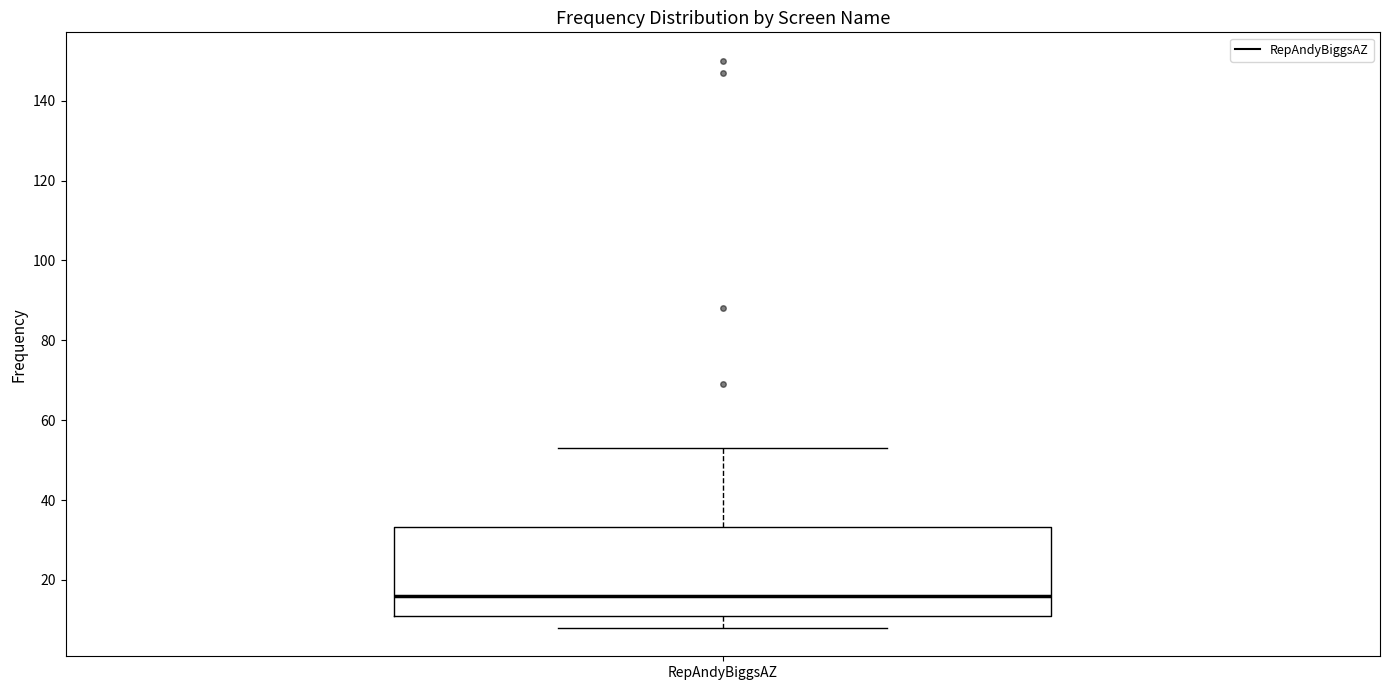

Transcribe this box plot: give where the median line is, the range the box spans, and where the two whiskers end, as read against the y-axis. The values are not printed on the chart, so give them approximately, as read against the axis.

median 16, box 12 to 34, whiskers 8 to 54